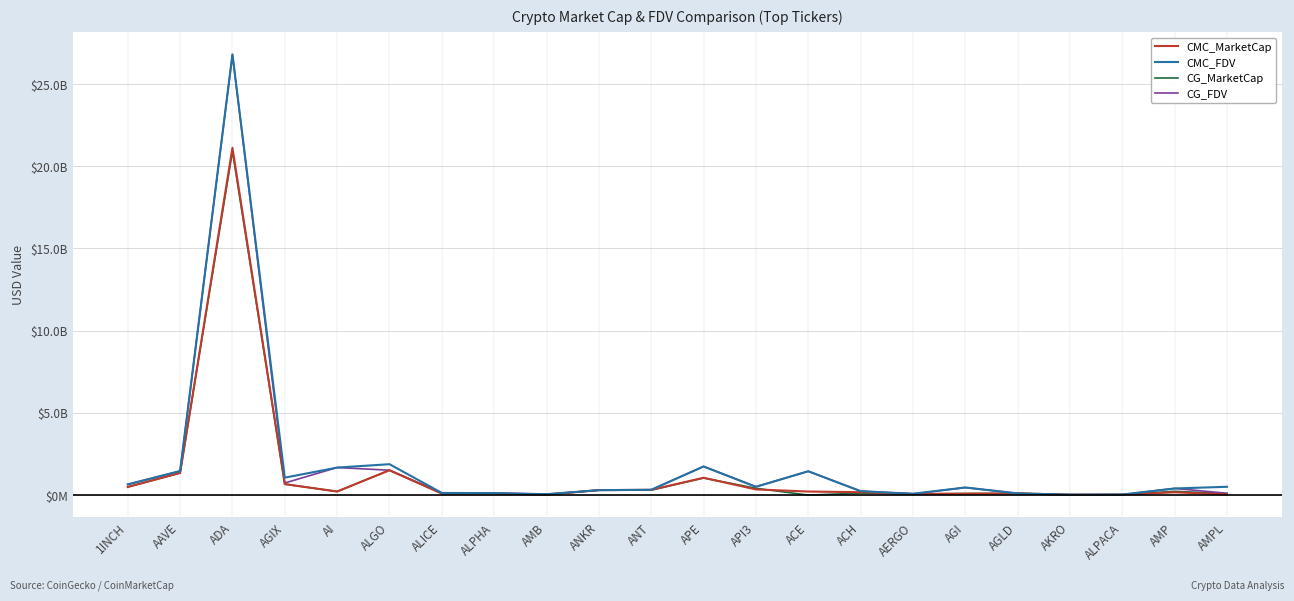

What value does the CMC_MarketCap series have at AGI?

86478451.6